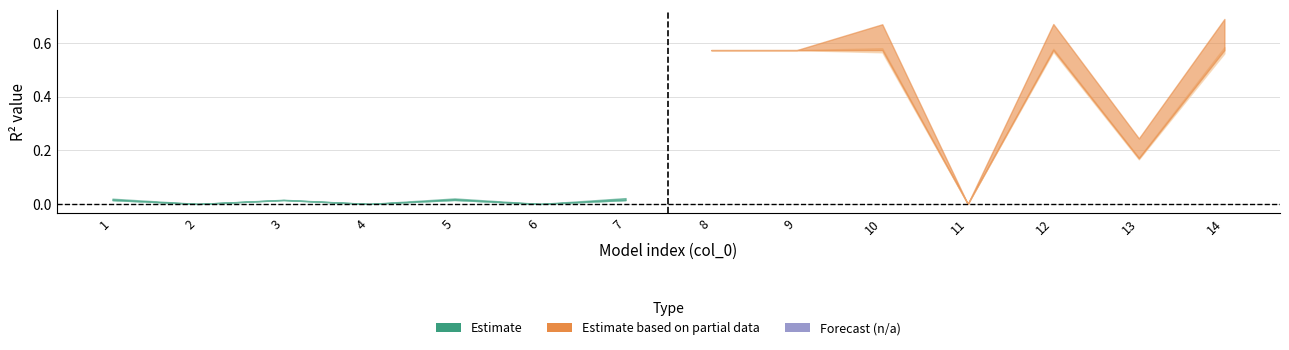

How many categories are shown in the chart?

14